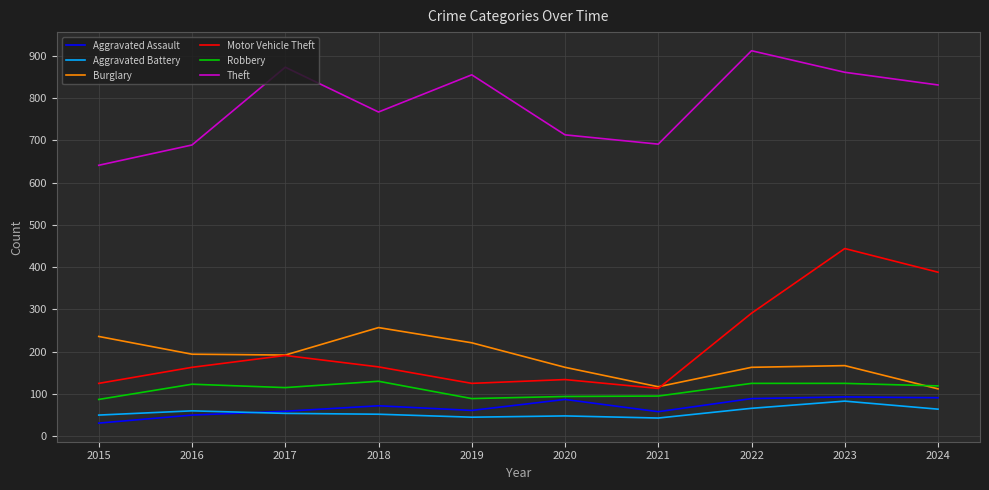

What is the sum of the Burglary values at 2016 and 2021?

311